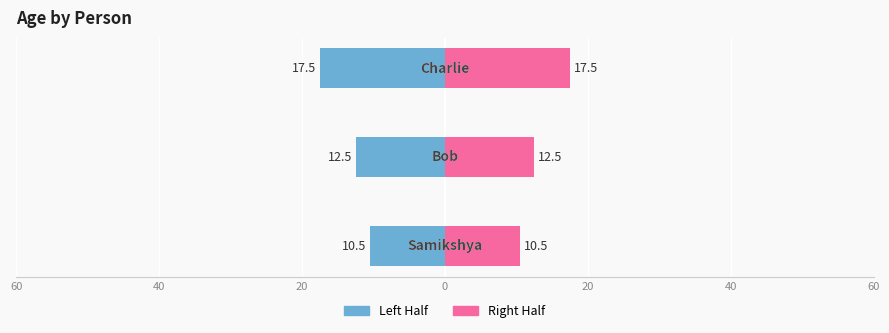

Rank the series by their average value, from highest to lowest.

Right, Left